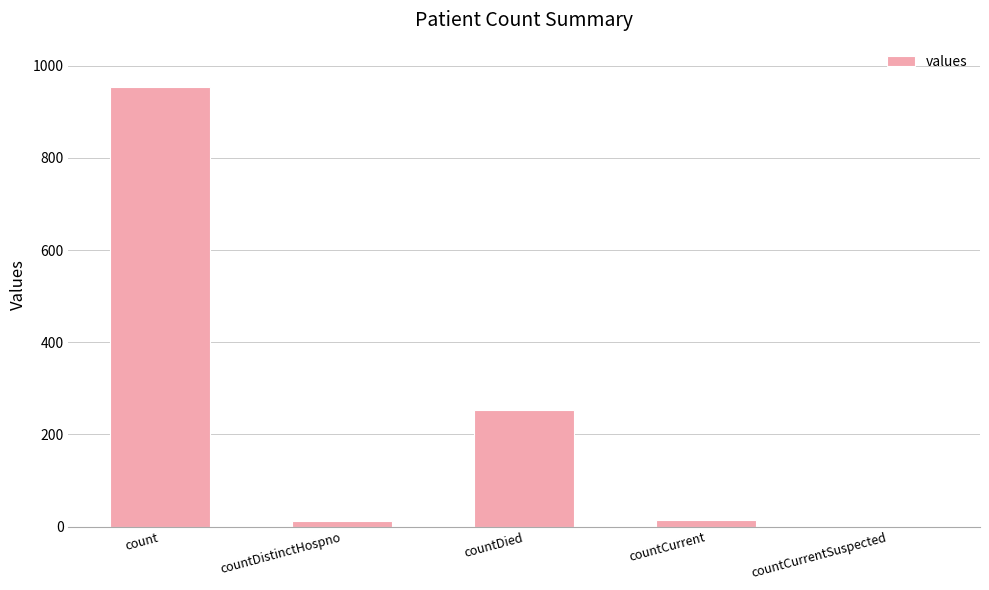

The chart shows a value of 954 at count. True or false?

True